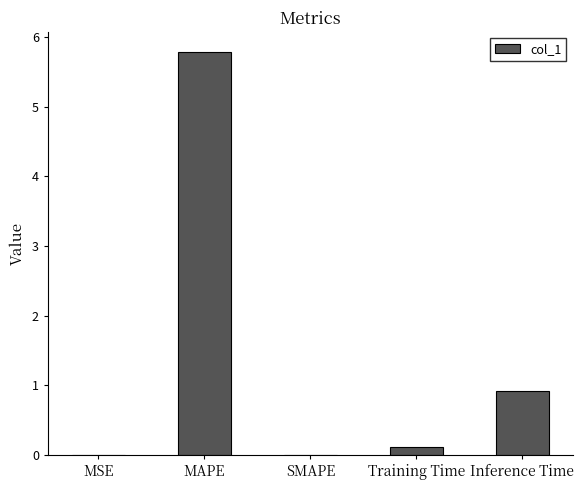

The chart shows a value of 0.4 at Inference Time. True or false?

False